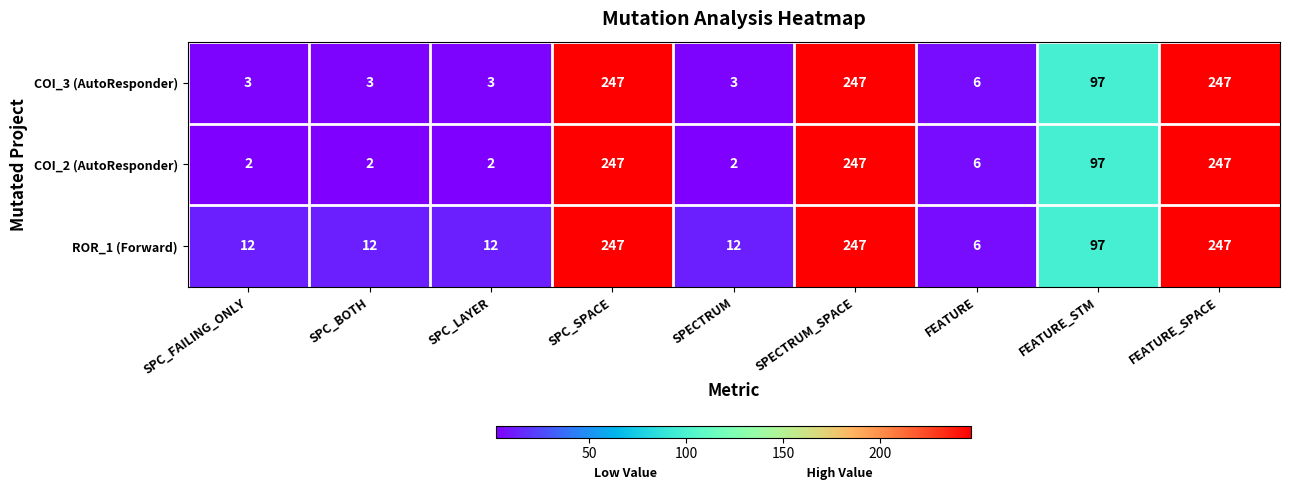

Reading right to left, extract all data points from this chart.

COI_3 (AutoResponder): FEATURE_SPACE=247	FEATURE_STM=97	FEATURE=6	SPECTRUM_SPACE=247	SPECTRUM=3	SPC_SPACE=247	SPC_LAYER=3	SPC_BOTH=3	SPC_FAILING_ONLY=3
COI_2 (AutoResponder): FEATURE_SPACE=247	FEATURE_STM=97	FEATURE=6	SPECTRUM_SPACE=247	SPECTRUM=2	SPC_SPACE=247	SPC_LAYER=2	SPC_BOTH=2	SPC_FAILING_ONLY=2
ROR_1 (Forward): FEATURE_SPACE=247	FEATURE_STM=97	FEATURE=6	SPECTRUM_SPACE=247	SPECTRUM=12	SPC_SPACE=247	SPC_LAYER=12	SPC_BOTH=12	SPC_FAILING_ONLY=12